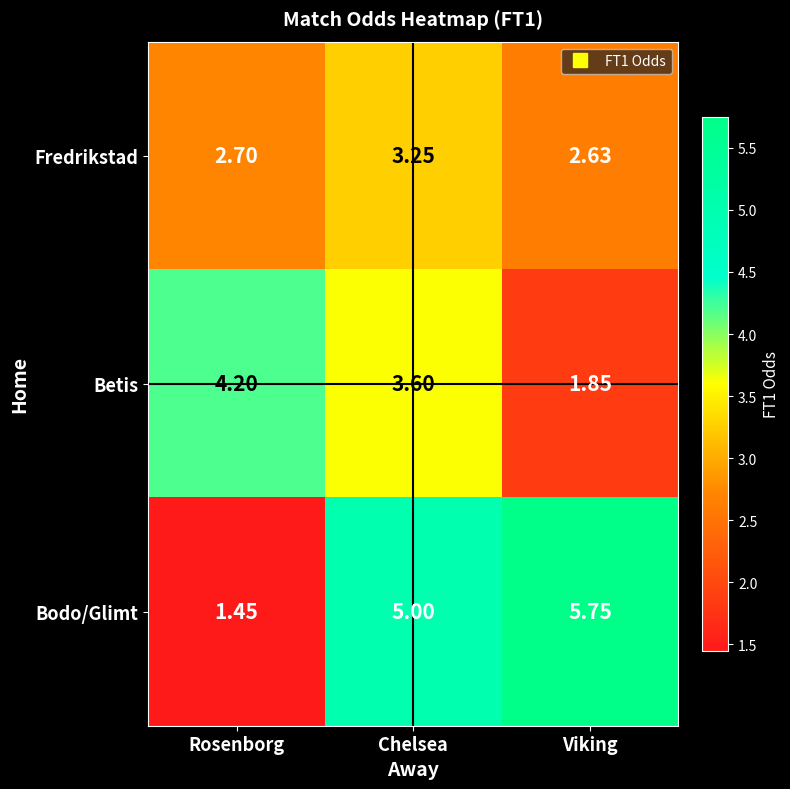

Which series changed the most between Rosenborg and Chelsea?

Bodo/Glimt